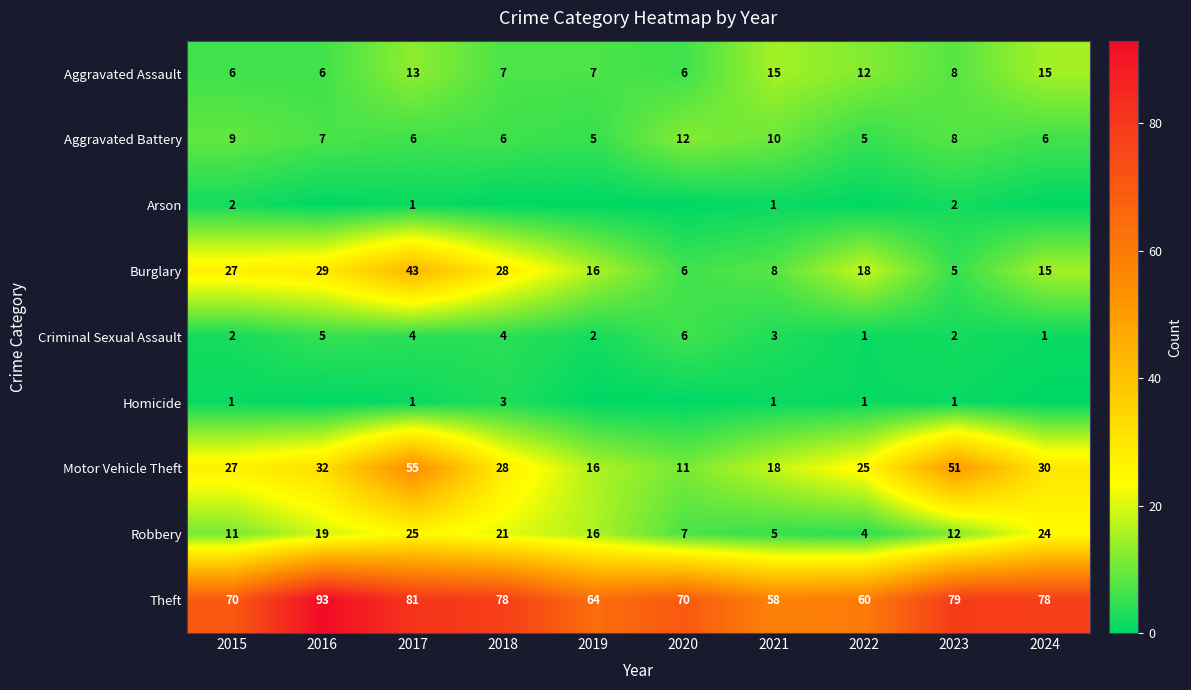

The value of Homicide at 2017 is 1. True or false?

True